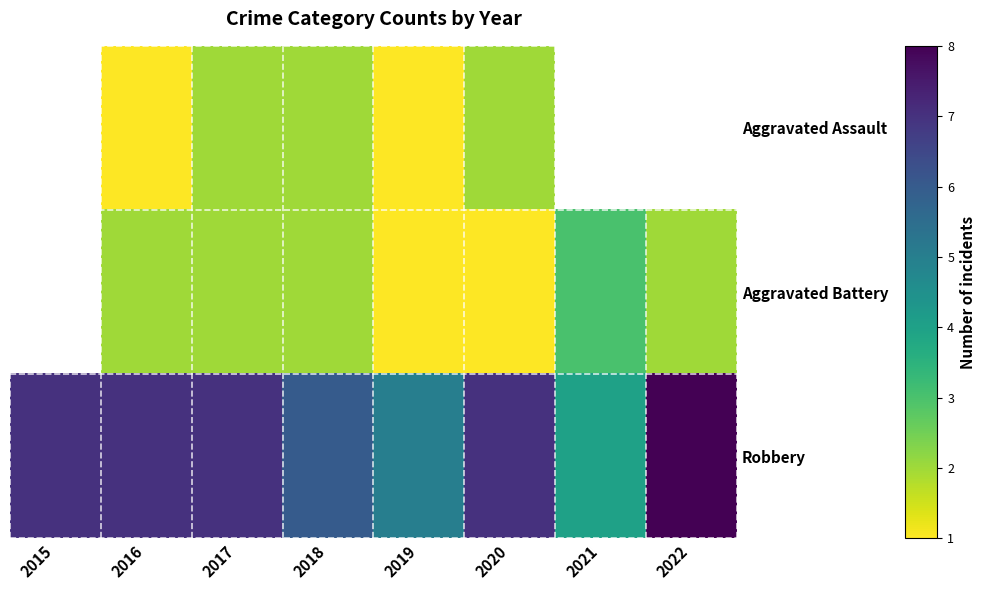

The Robbery series shows 2.8 at 2017. True or false?

False